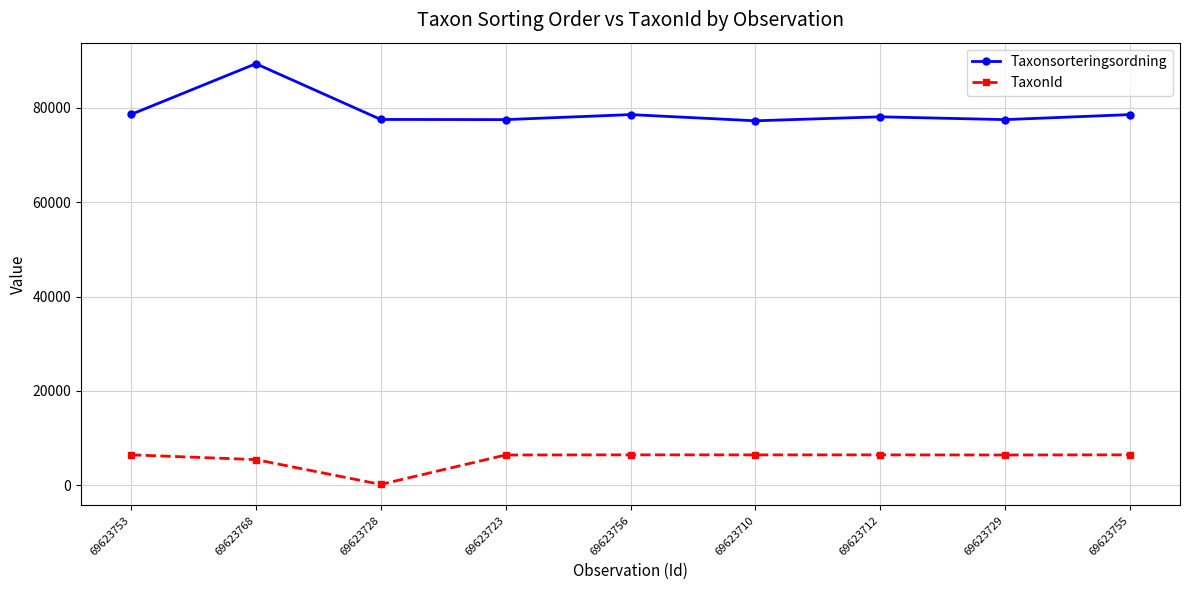

Where is the first local minimum for TaxonId?

69623728